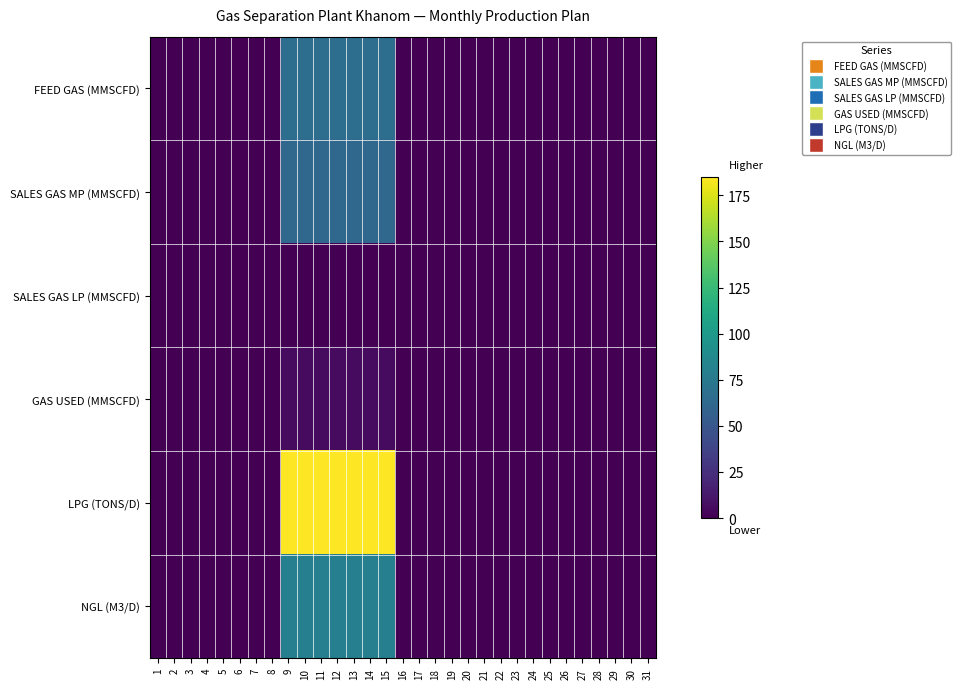

What is the maximum value shown in the chart?

185.0